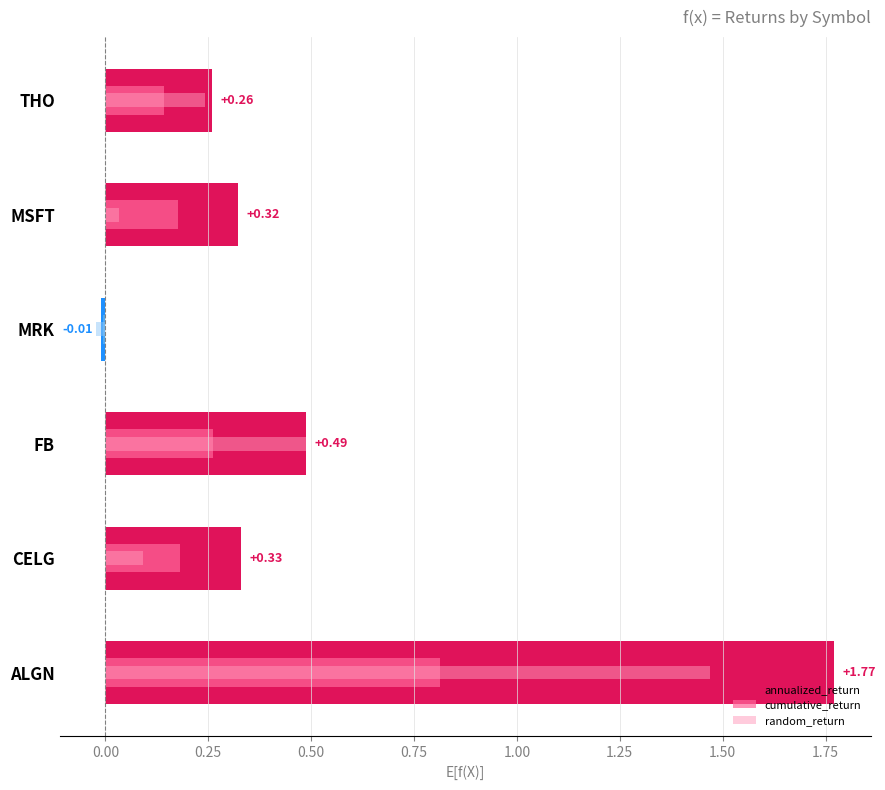

Is it true that random_return equals 0.0 at MSFT?

True